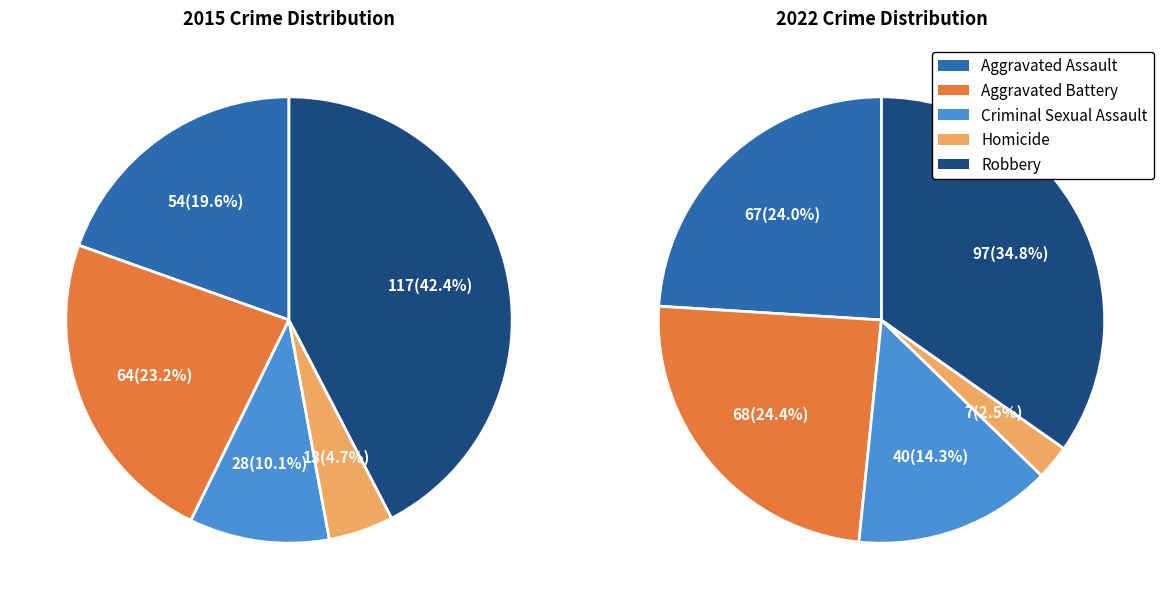

To the nearest percent, what is the average slice percentage?

20%